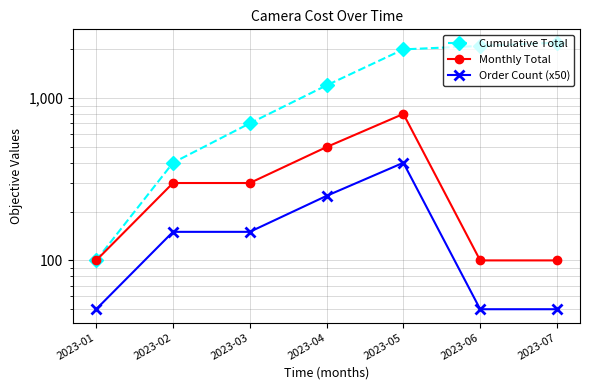

Is it true that Order Count (x50) equals 87 at 2023-02?

False